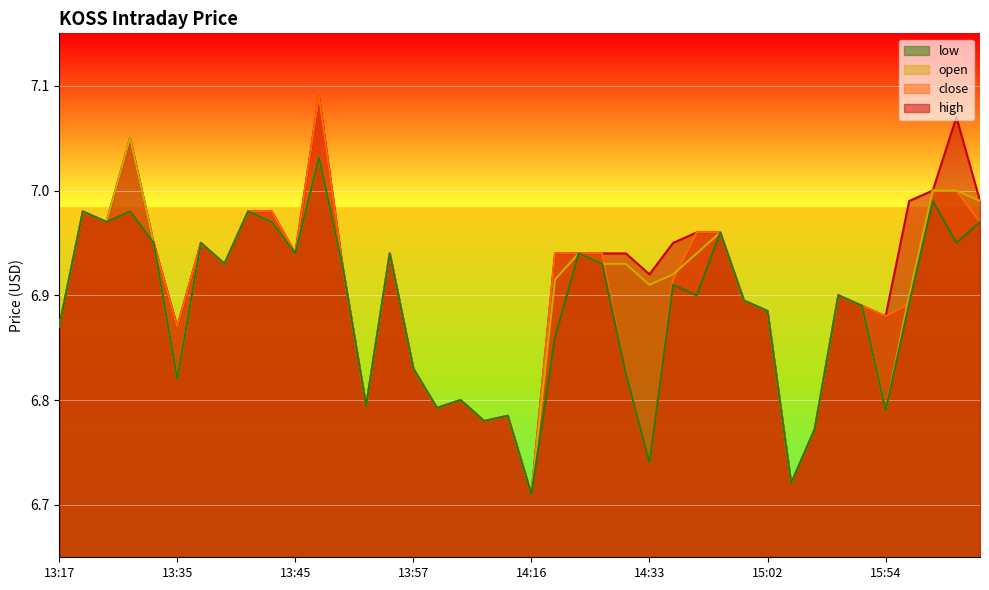

What is the label of the 33rd point from the right?

13:40